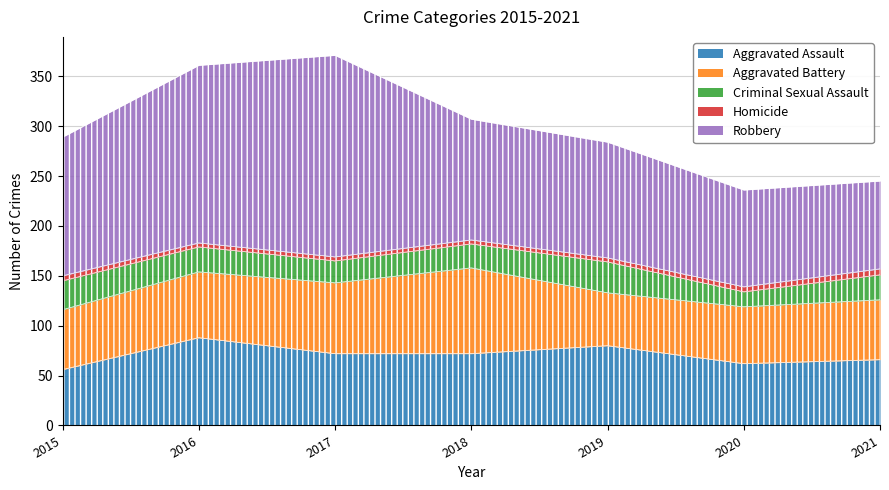

How many Criminal Sexual Assault values are between 22 and 29?

5